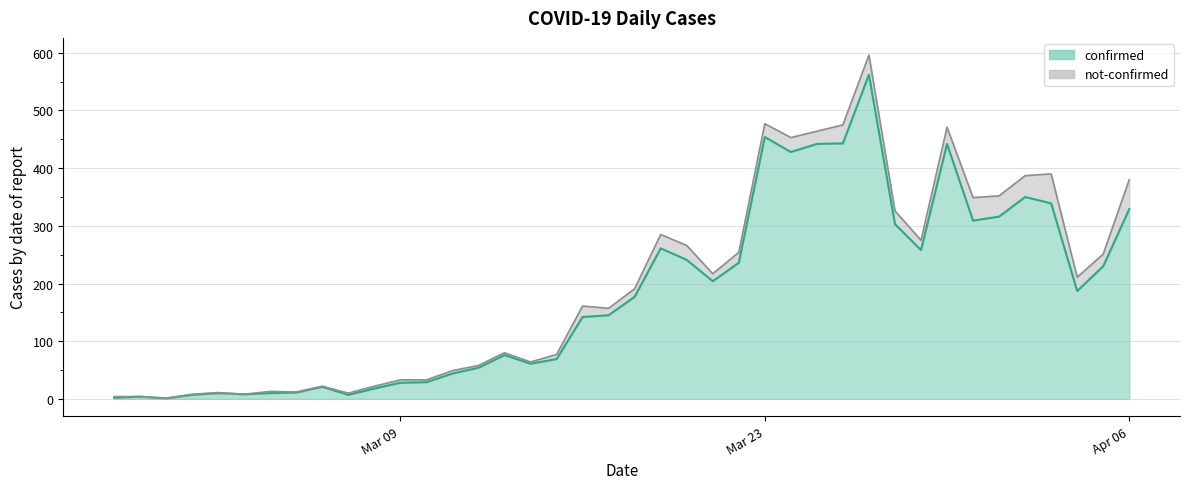

Reading left to right, what are all the values shown in this chart?

2	4	1	7	10	8	10	11	21	7	18	28	29	44	54	76	61	69	142	145	177	261	241	204	236	454	428	442	443	562	303	258	442	309	316	350	339	187	230	329